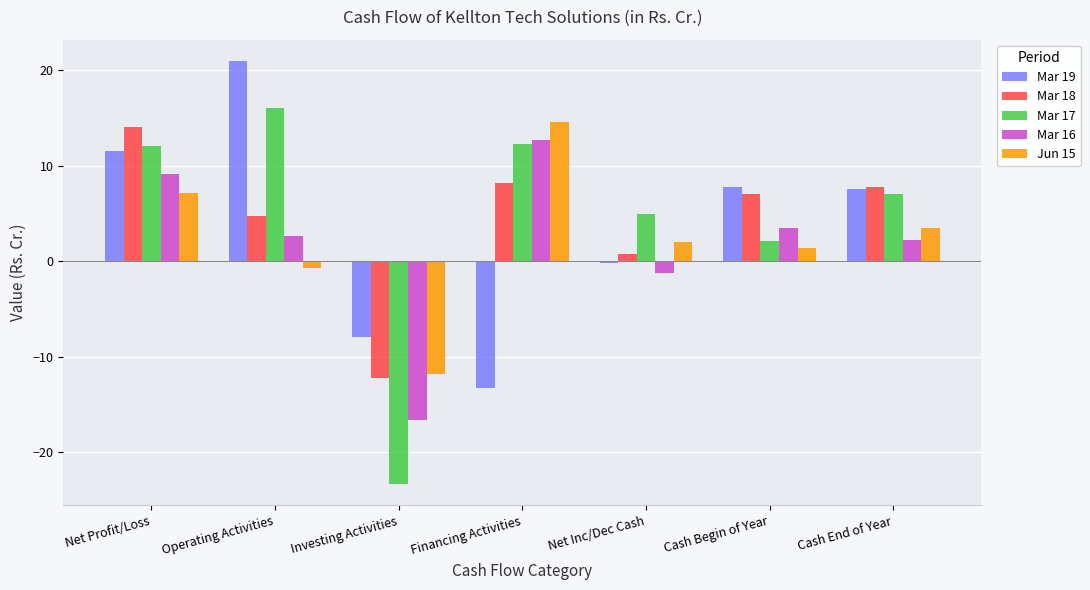

Is the value of Jun 15 at Cash End of Year greater than the value of Mar 16 at Net Profit/Loss?

No